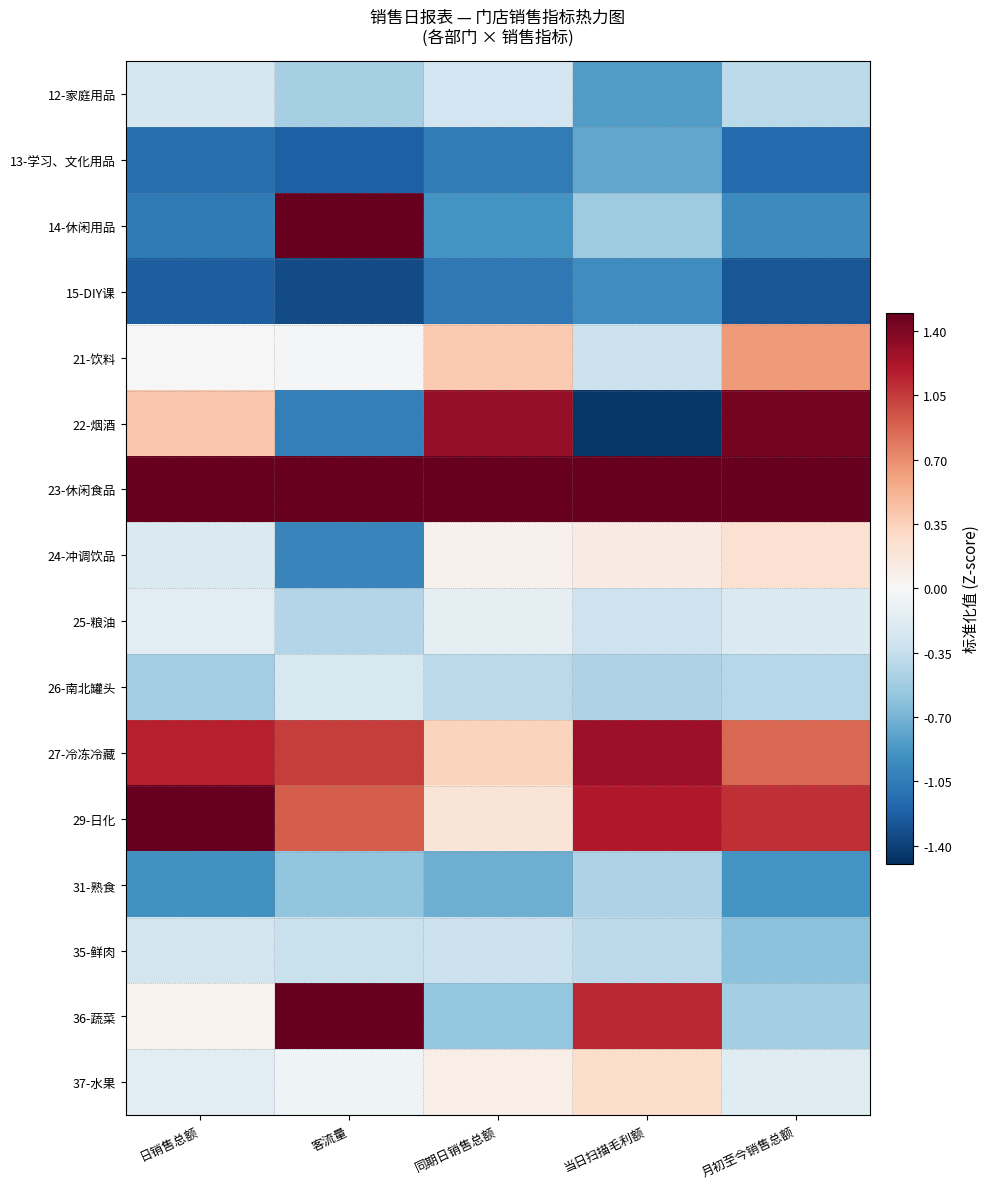

Which series has the largest total across all categories?

23-休闲食品